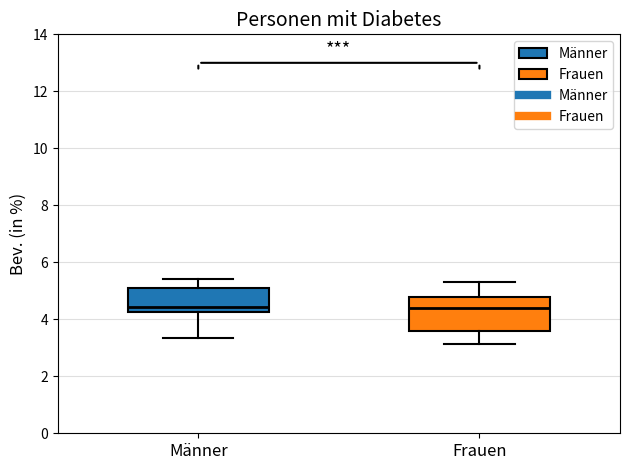

Reading left to right, read every box against the y-axis: the position of its median line, the range the box covers, and the ends of its whiskers. The values are not printed on the chart, so give them approximately, as read against the axis.

Männer: median 4.4, box 4.2 to 5.0, whiskers 3.4 to 5.4
Frauen: median 4.4, box 3.6 to 4.8, whiskers 3.2 to 5.2